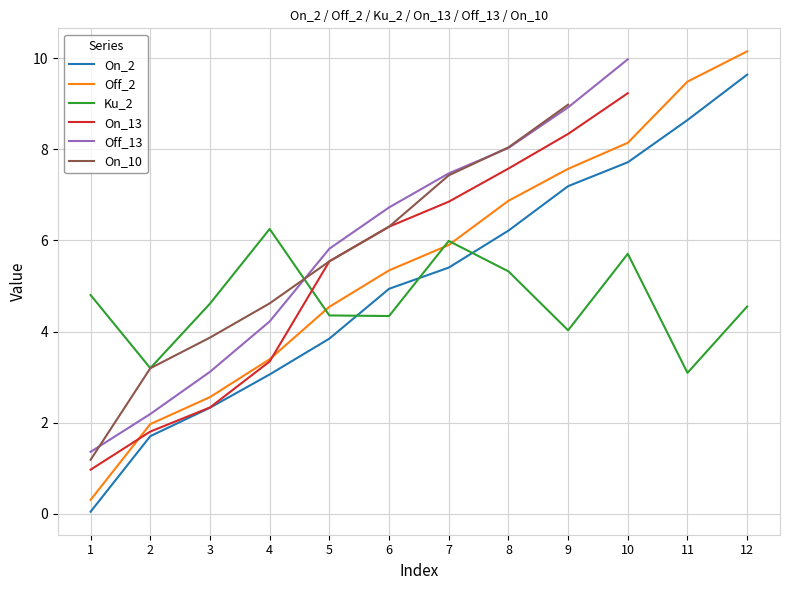

How many data points does each series have?

12